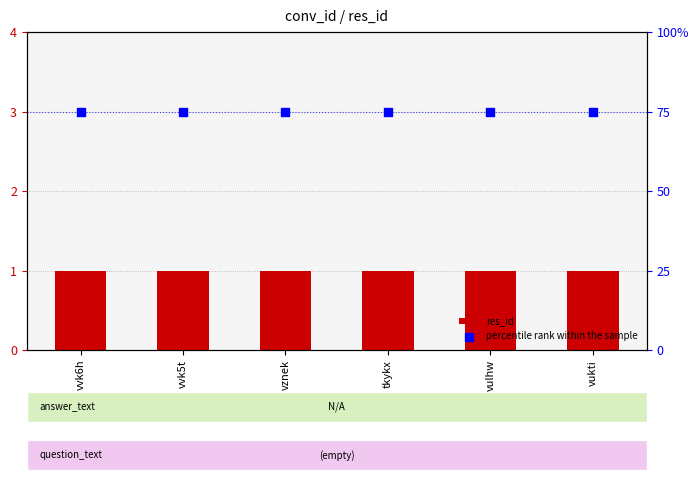

At how many categories does at least one series exceed 14?

6